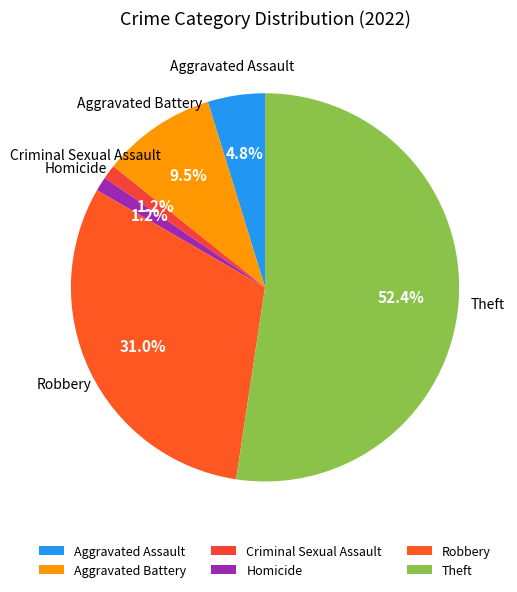

What is the largest slice in the pie chart?

Theft